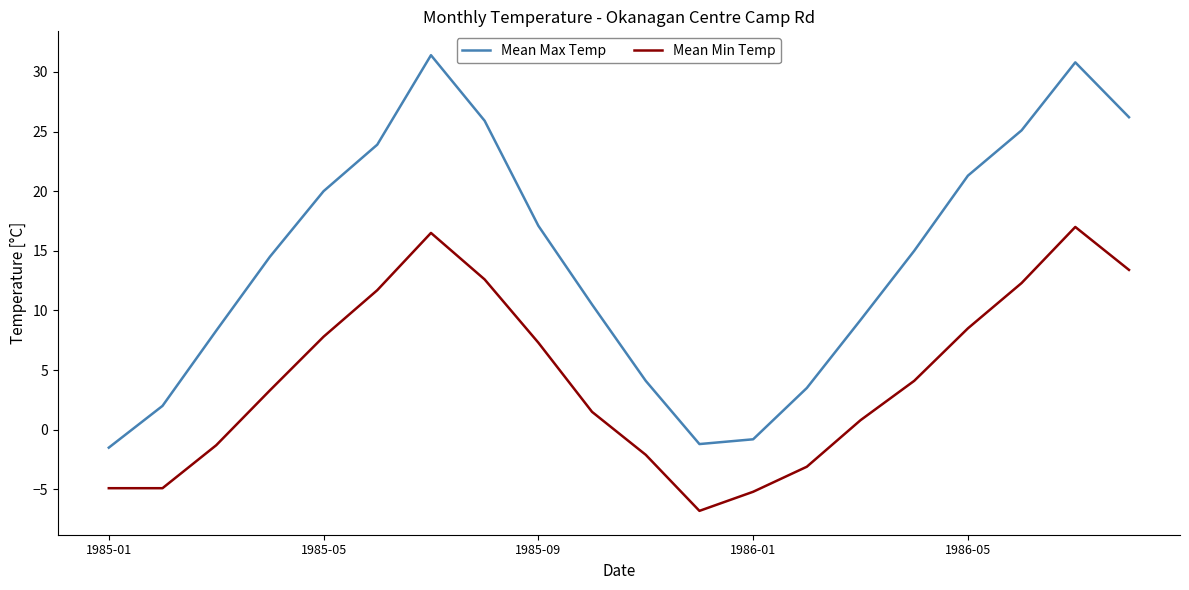

Rank the series by their maximum value, from lowest to highest.

Mean Min Temp, Mean Max Temp